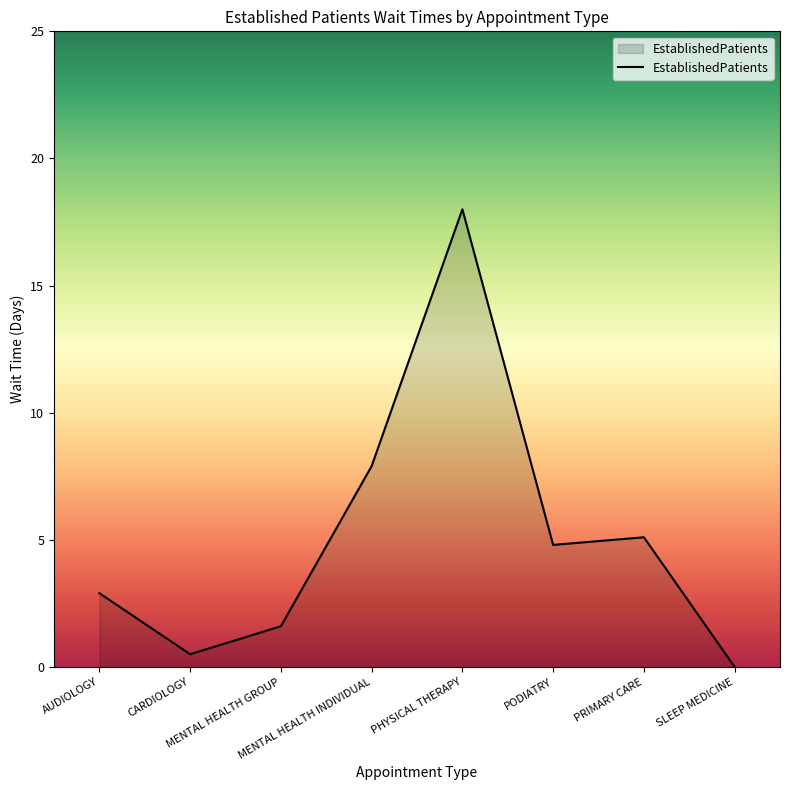

At which category does the data reach its first local valley?

CARDIOLOGY